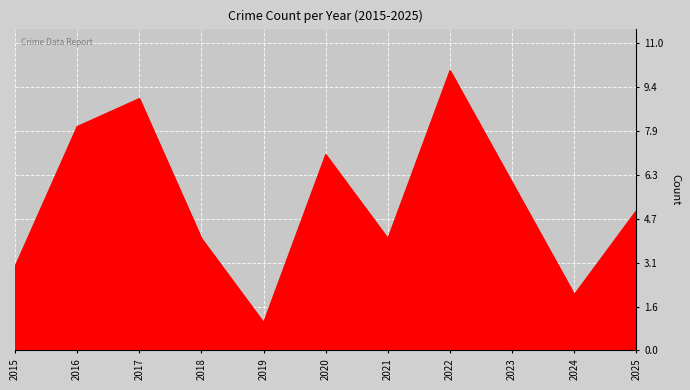

How many interior local valleys (lower than both neighbors) does the data have?

3